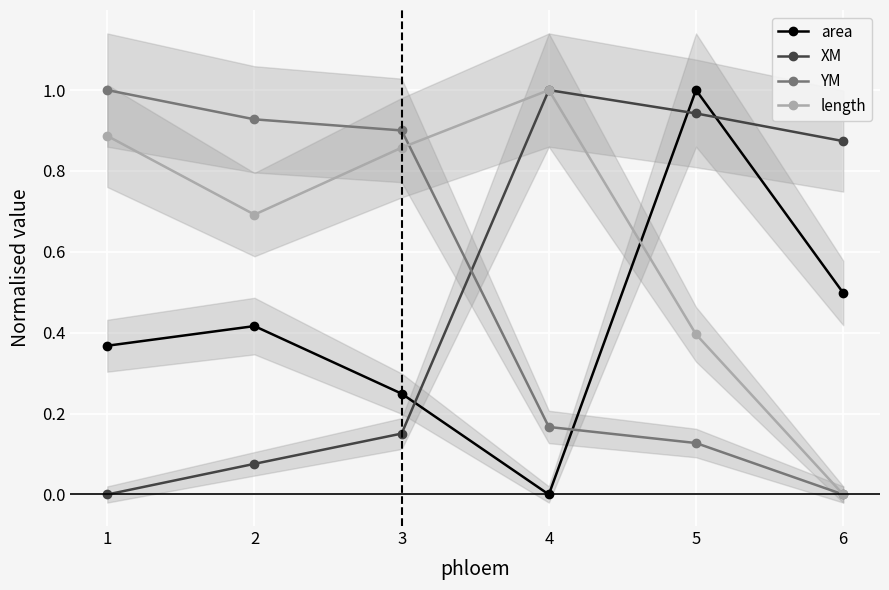

Does the chart display data point markers on the line(s)?

Yes